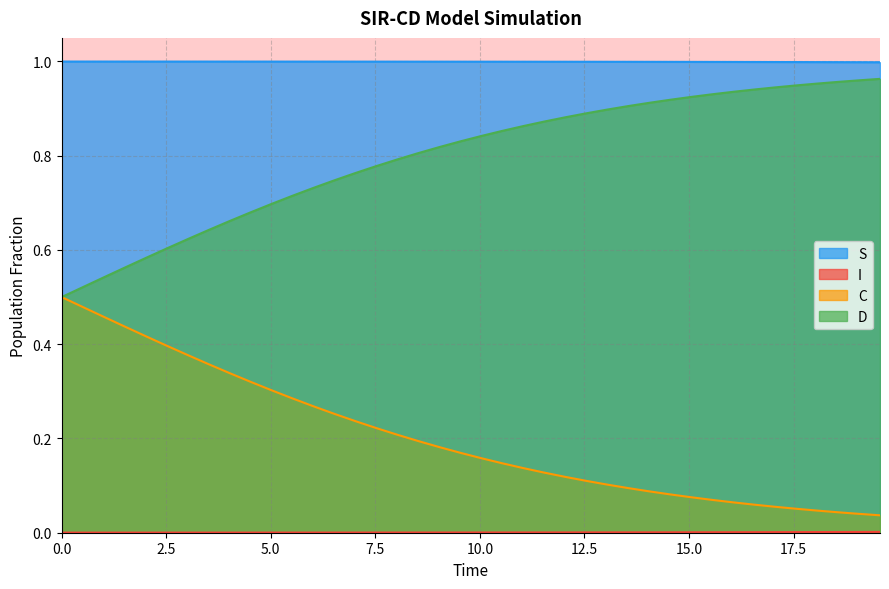

True or false: C and S intersect in this chart.

False